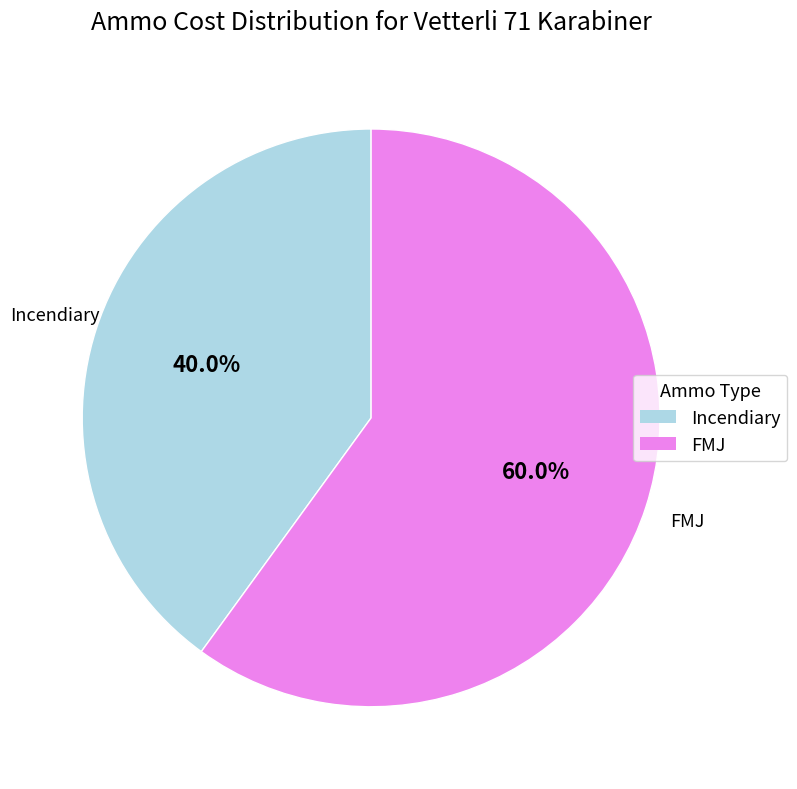

Count the number of slices in the pie.

2